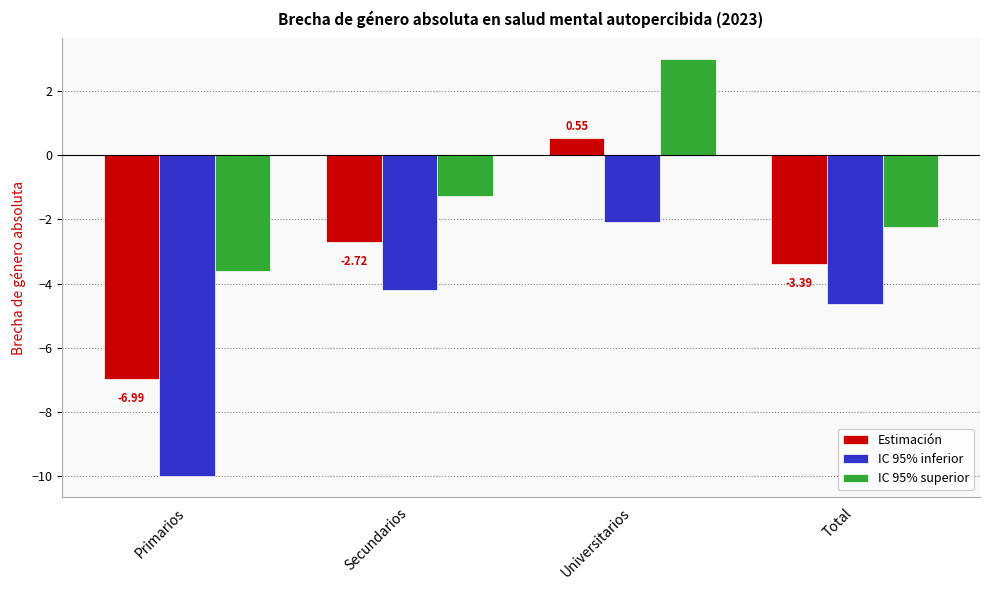

The value of IC 95% inferior at Primarios is -17.3. True or false?

False